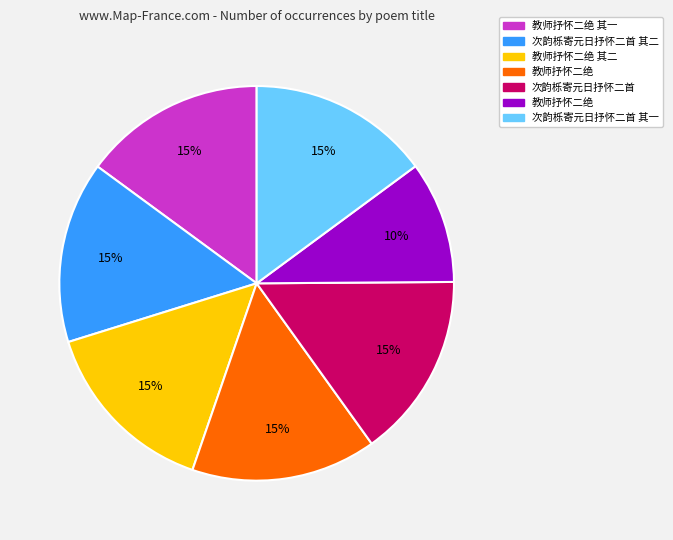

Is there any slice that represents more than half of the pie?

No